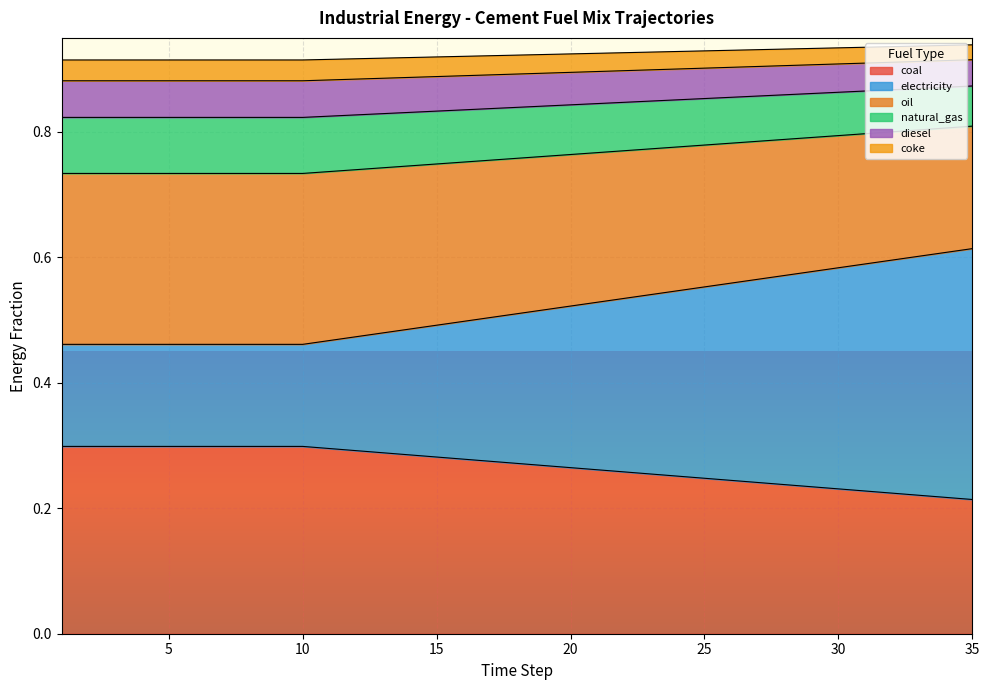

True or false: frac_inen_energy_cement_electricity and frac_inen_energy_cement_oil cross at least once.

False